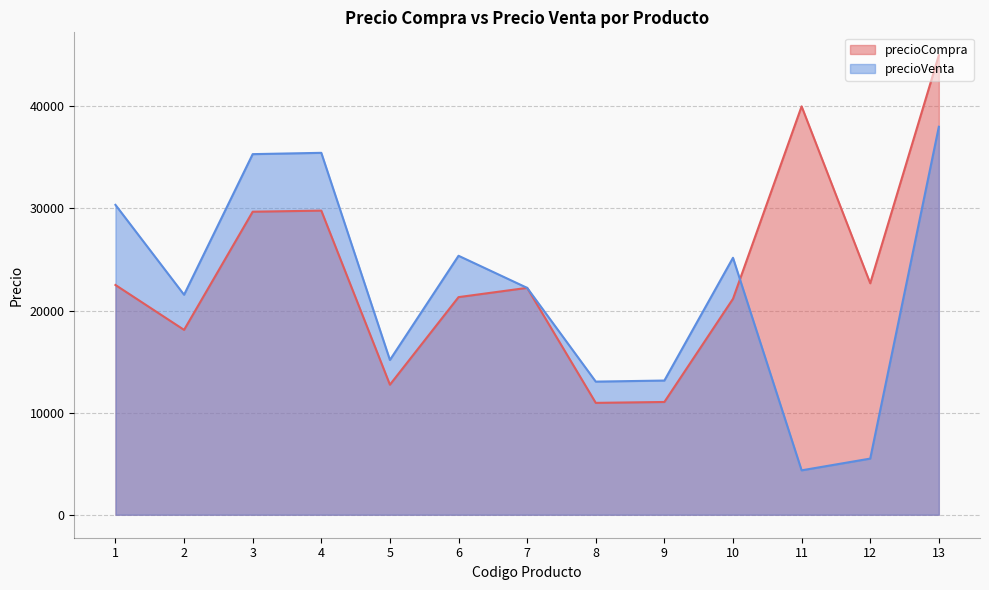

What are all the series names shown in the legend?

precioCompra, precioVenta